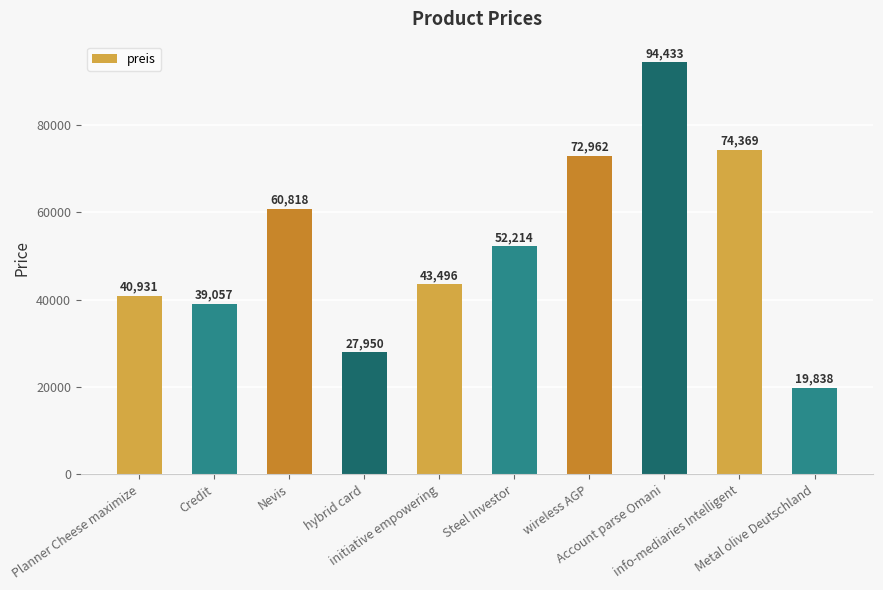

List the labels in order of value, smallest first.

Metal olive Deutschland, hybrid card, Credit, Planner Cheese maximize, initiative empowering, Steel Investor, Nevis, wireless AGP, info-mediaries Intelligent, Account parse Omani